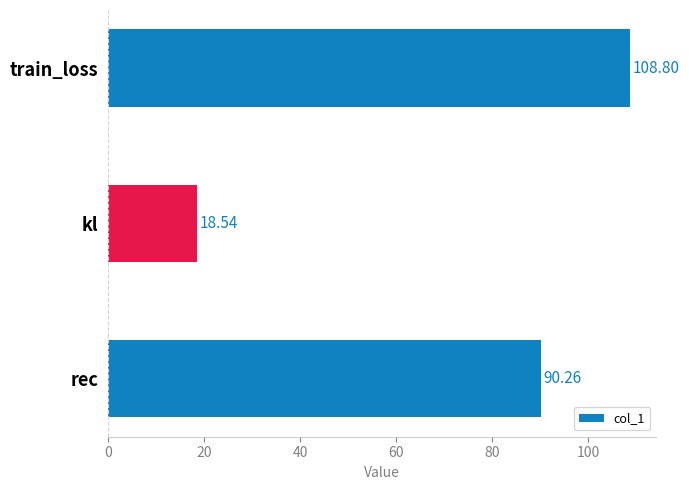

Where is the data nearest to the value 63?

rec